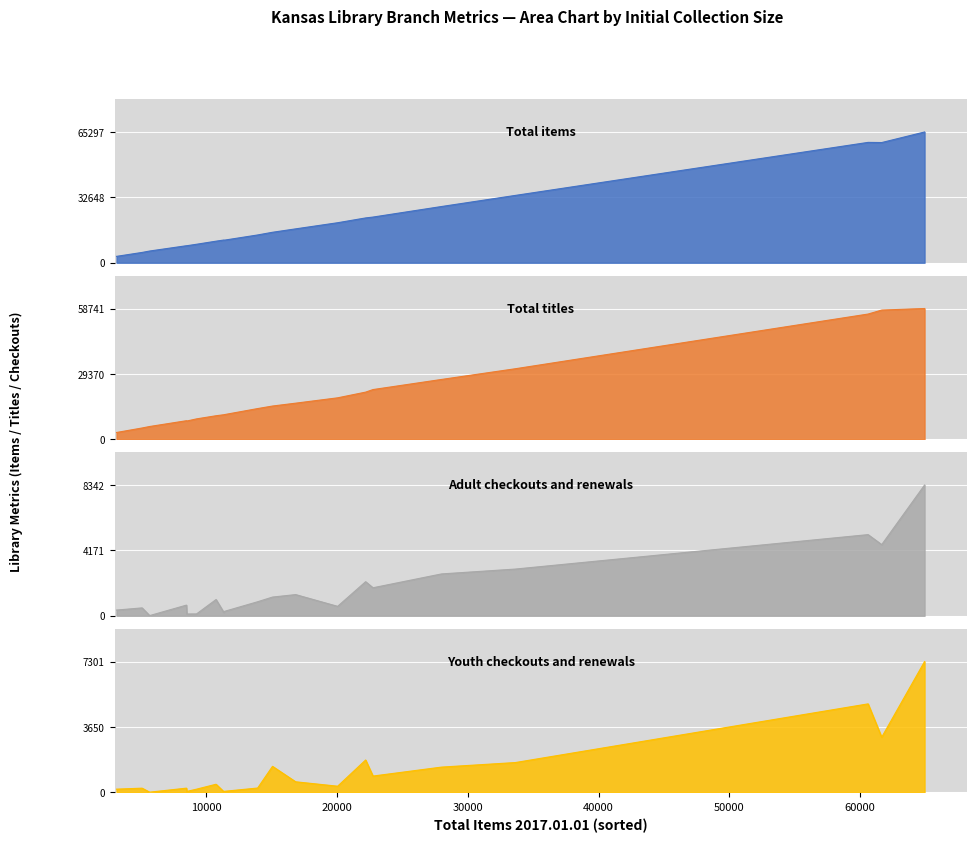

What is the difference between the Youth checkouts and renewals this month values at ATCHISON and HORTON?

2735